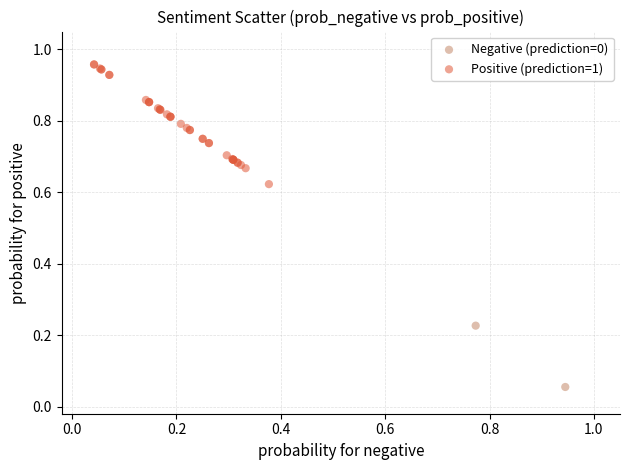

What are all the series names shown in the legend?

Negative (prediction=0), Positive (prediction=1)